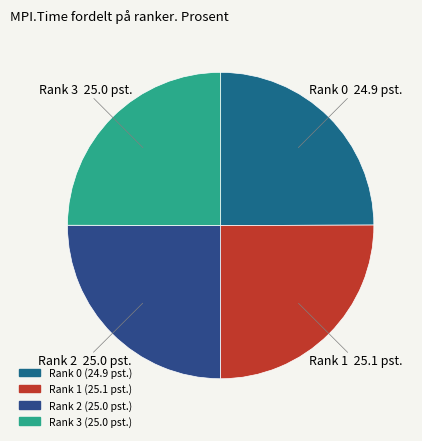

Does Rank 2 represent more than half of the total?

No